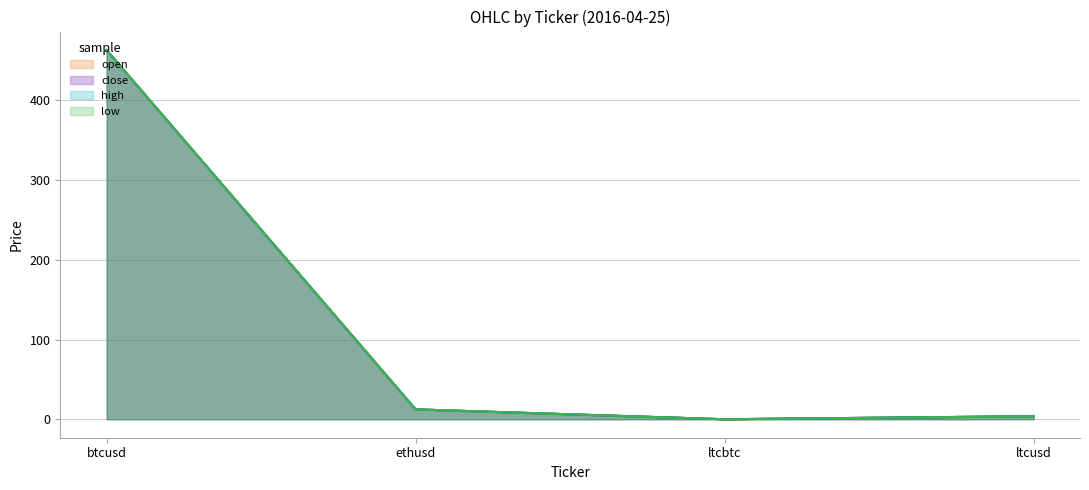

What is the sum of the close values at ltcbtc and btcusd?

462.9